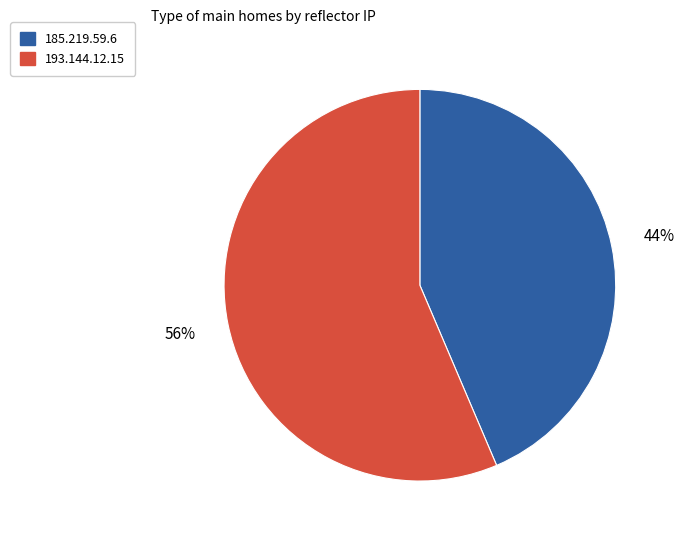

To the nearest percent, what is the combined percentage of 185.219.59.6 and 193.144.12.15?

100%